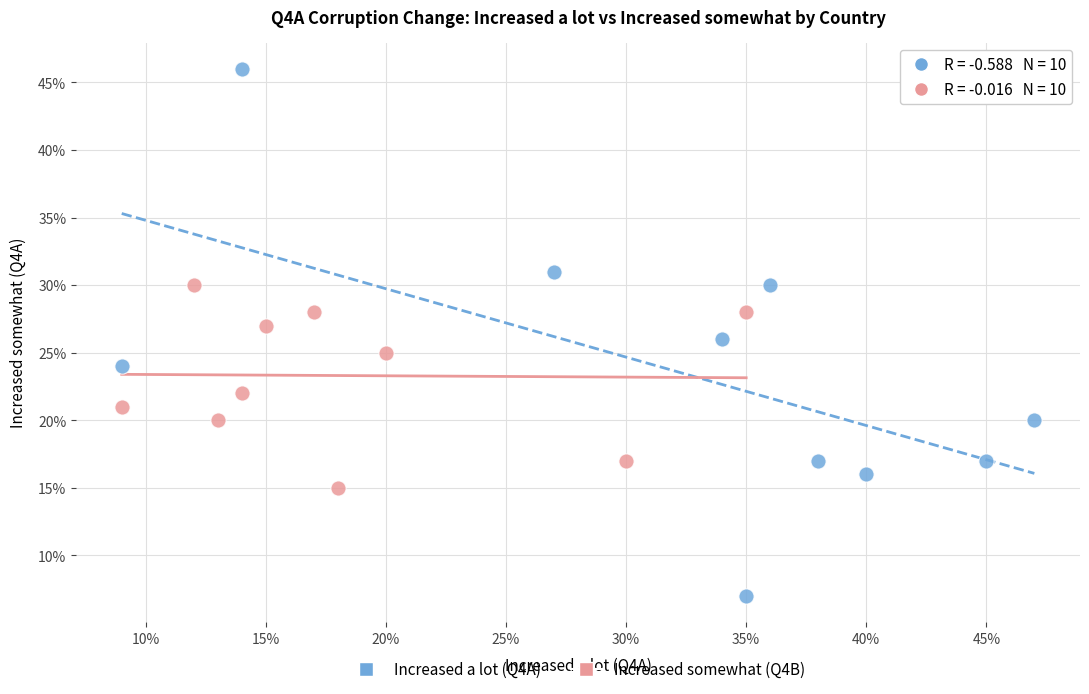

What are all the series names shown in the legend?

Increased a lot (Q4A), Increased somewhat (Q4B)